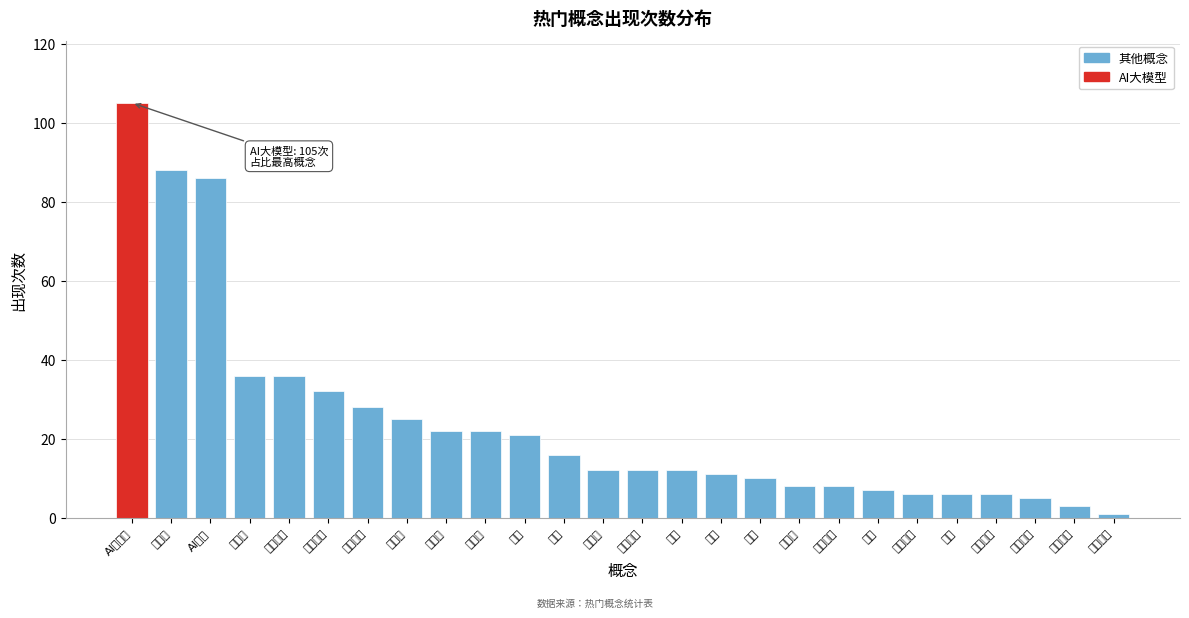

Reading right to left, list all the values displayed in this chart.

1	3	5	6	6	6	7	8	8	10	11	12	12	12	16	21	22	22	25	28	32	36	36	86	88	105